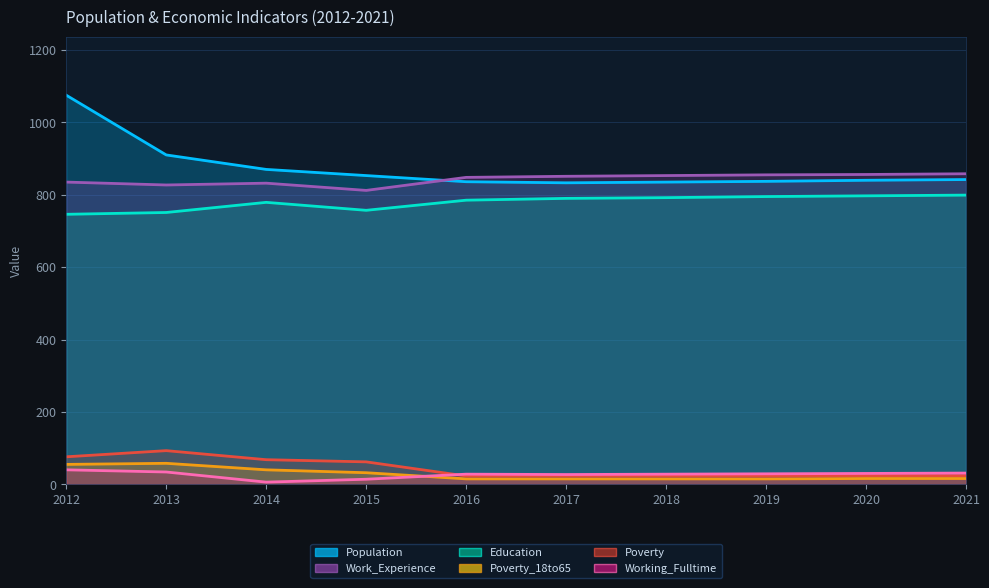

True or false: Work_Experience has more than 0 points higher than both neighbors.

True